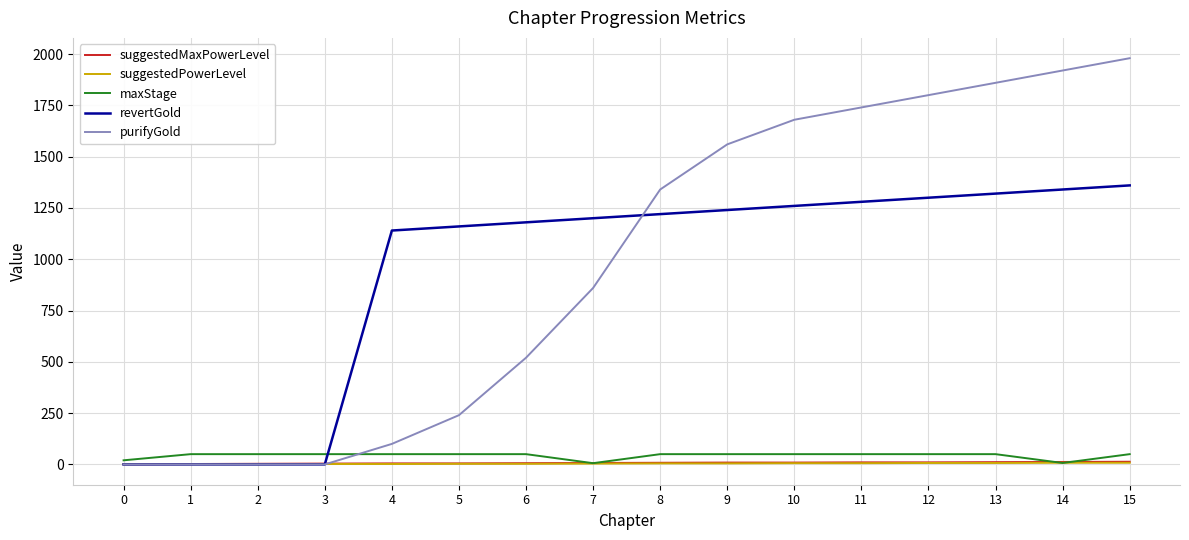

What are all the series names shown in the legend?

suggestedMaxPowerLevel, suggestedPowerLevel, maxStage, revertGold, purifyGold